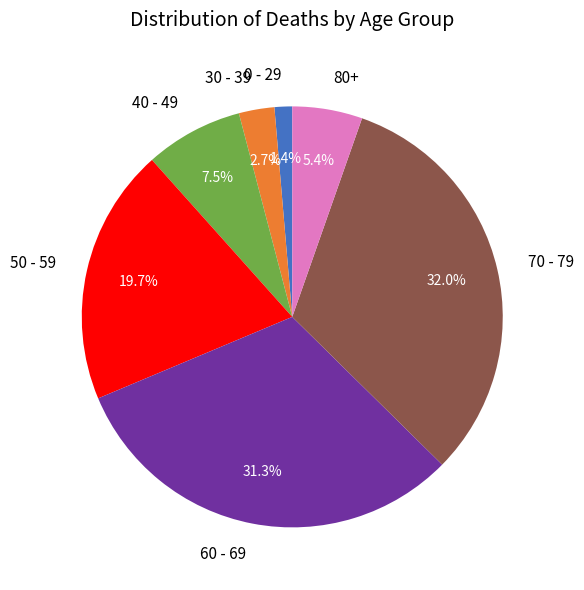

To the nearest percent, what is the difference between the 60 - 69 and 70 - 79 slice percentages?

1%